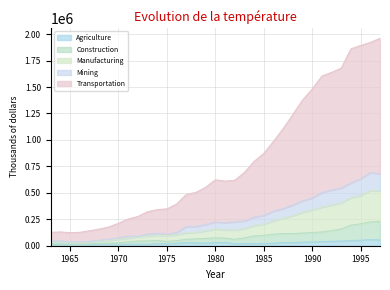

What is the value of the Mining point at the 28th from the left?

451925